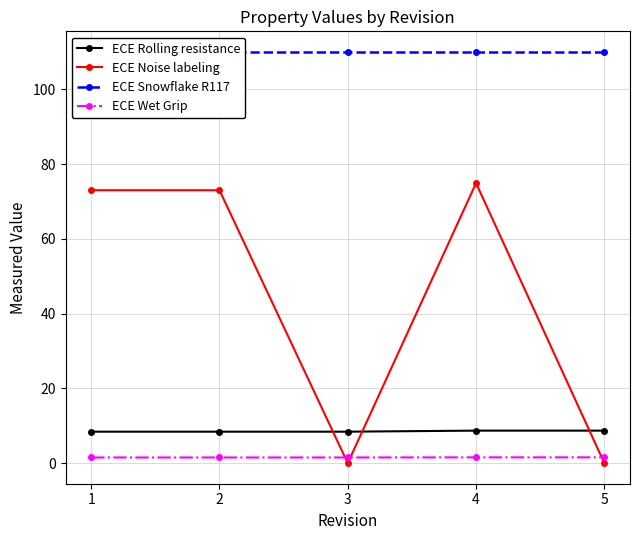

Reading left to right, transcribe all the data shown in this chart.

ECE Rolling resistance: 8.4	8.4	8.4	8.7	8.7
ECE Noise labeling: 73.0	73.0	0.0	74.9	0.0
ECE Snowflake R117: 110.0	110.0	110.0	110.0	110.0
ECE Wet Grip: 1.5	1.5	1.5	1.6	1.6